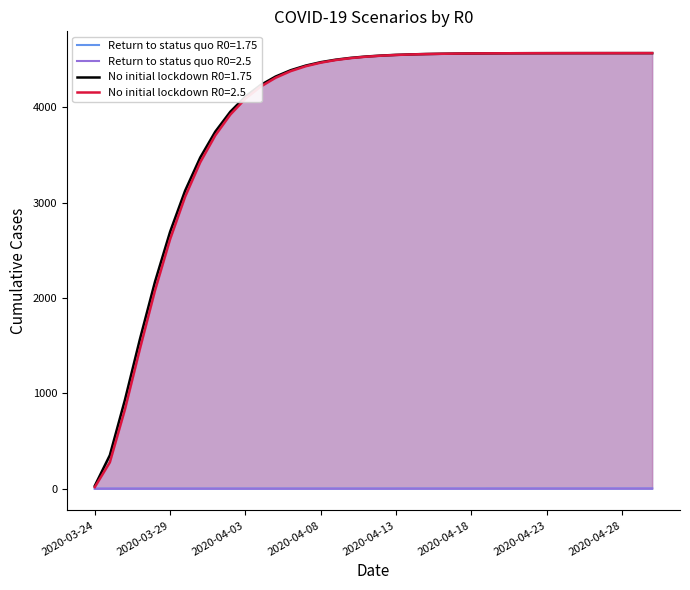

At which category is the sum across all series the highest?

2020-04-30